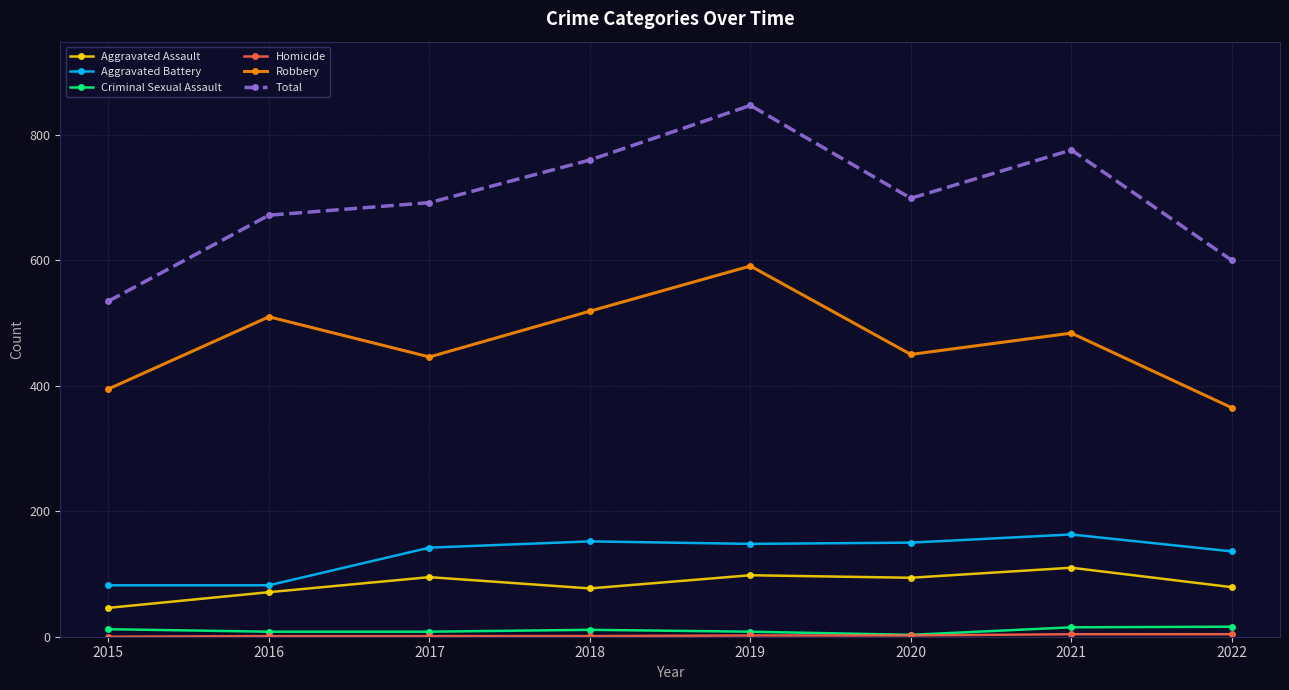

Which series has the largest total across all categories?

Total